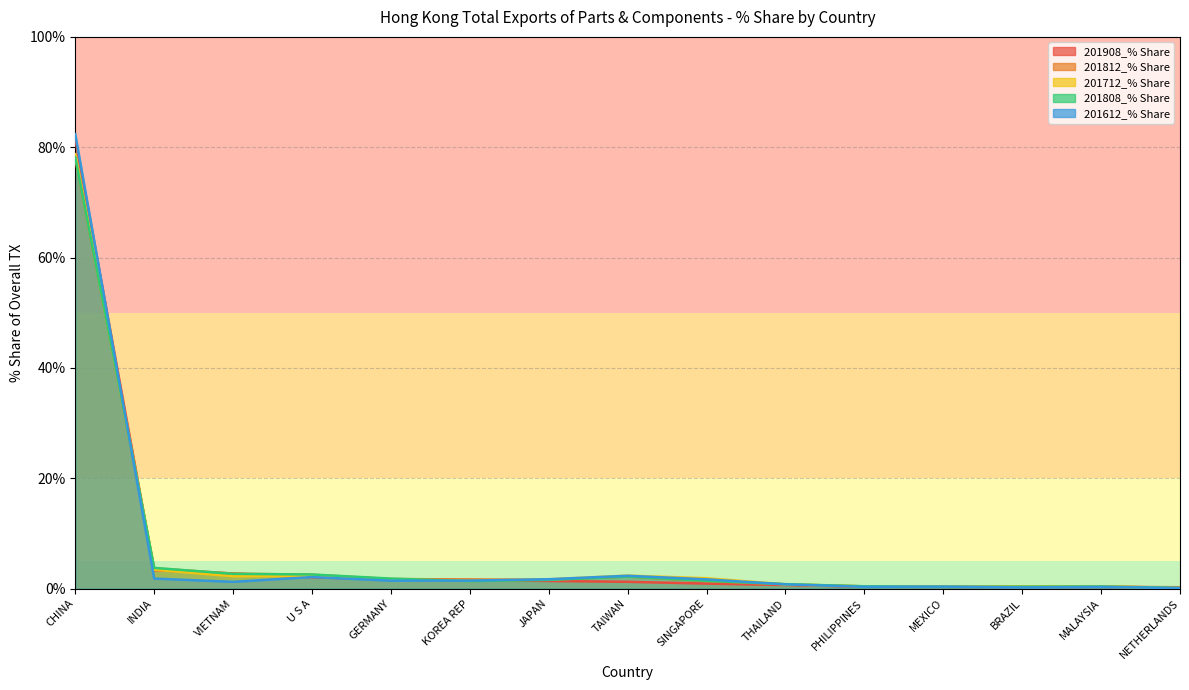

At which category is the sum across all series the highest?

CHINA